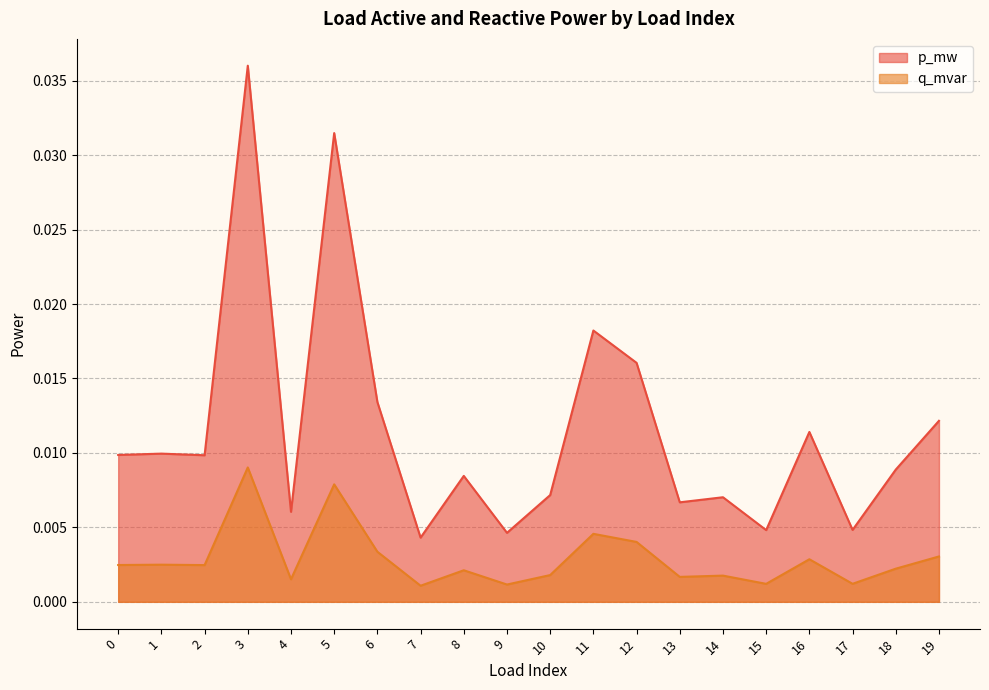

What are all the series names shown in the legend?

p_mw, q_mvar